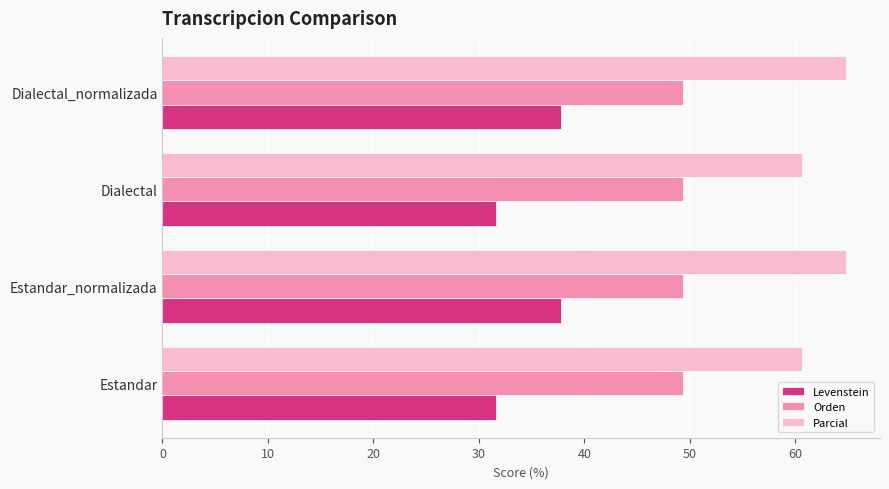

Is the value of Parcial at Estandar_normalizada greater than the value of Levenstein at Estandar?

Yes